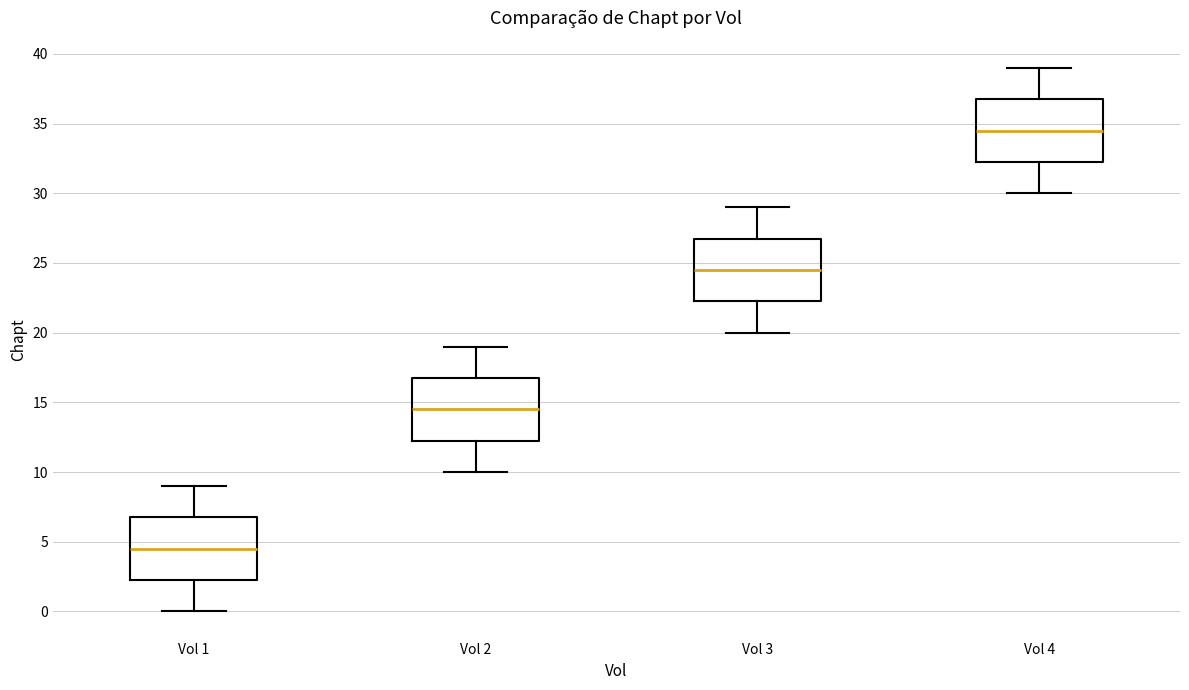

Reading left to right, transcribe this box plot: for each box, give where its median line is, the range the box spans, and where its two whiskers end, as read against the y-axis. The values are not printed on the chart, so give them approximately, as read against the axis.

Vol 1: median 4.5, box 2.5 to 7.0, whiskers 0.0 to 9.0
Vol 2: median 14.5, box 12.5 to 17.0, whiskers 10.0 to 19.0
Vol 3: median 24.5, box 22.5 to 27.0, whiskers 20.0 to 29.0
Vol 4: median 34.5, box 32.5 to 37.0, whiskers 30.0 to 39.0